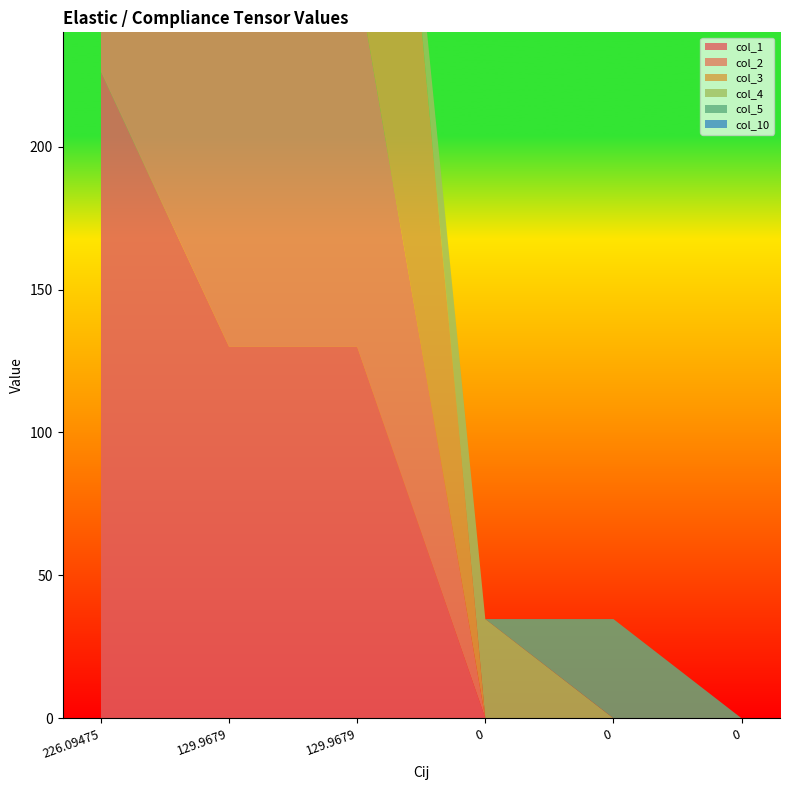

Reading left to right, what are all the values shown in this chart?

col_1: 226.09475=226.1	129.9679=130.0	129.9679=130.0	0=0.0	0=0.0	0=0.0
col_2: 226.09475=130.0	129.9679=226.1	129.9679=130.0	0=0.0	0=0.0	0=0.0
col_3: 226.09475=130.0	129.9679=130.0	129.9679=226.1	0=0.0	0=0.0	0=0.0
col_4: 226.09475=0.0	129.9679=0.0	129.9679=0.0	0=34.7	0=0.0	0=0.0
col_5: 226.09475=0.0	129.9679=0.0	129.9679=0.0	0=0.0	0=34.7	0=0.0
col_10: 226.09475=0.0	129.9679=0.0	129.9679=0.0	0=0.0	0=0.0	0=0.0